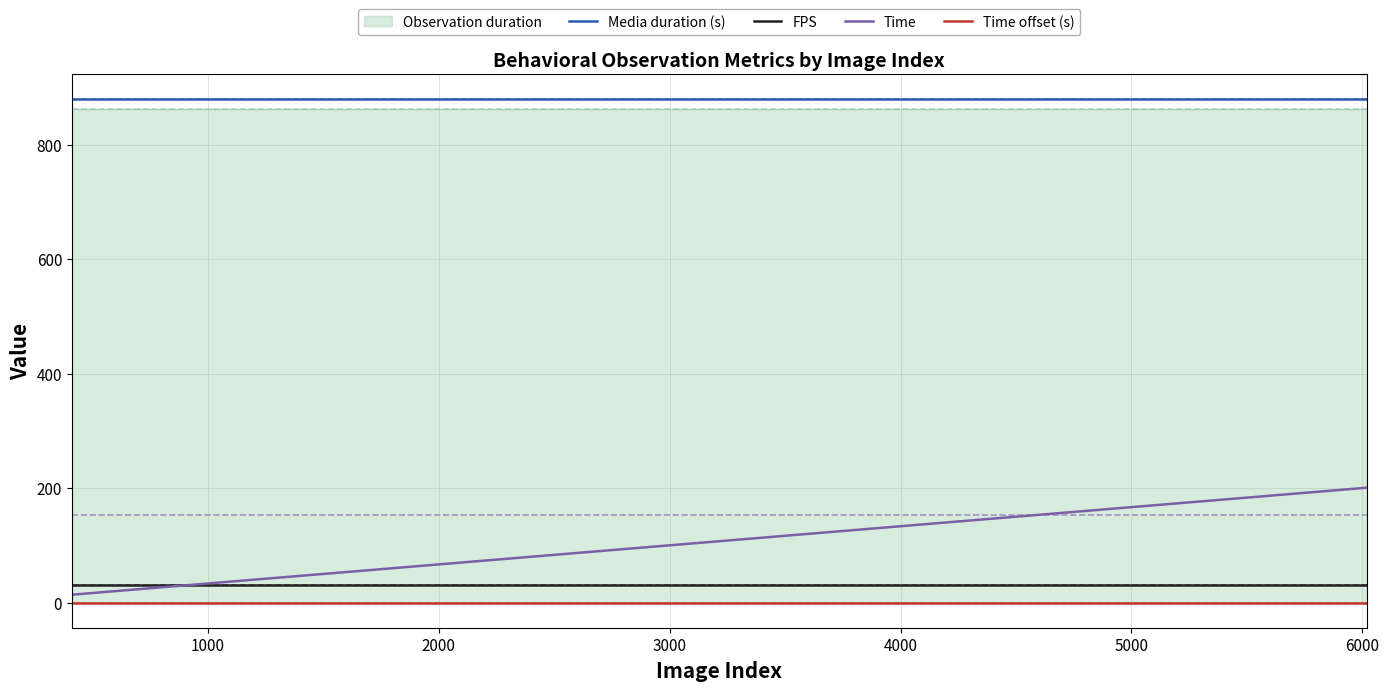

After their last crossing, which series has the higher values: FPS or Time?

Time